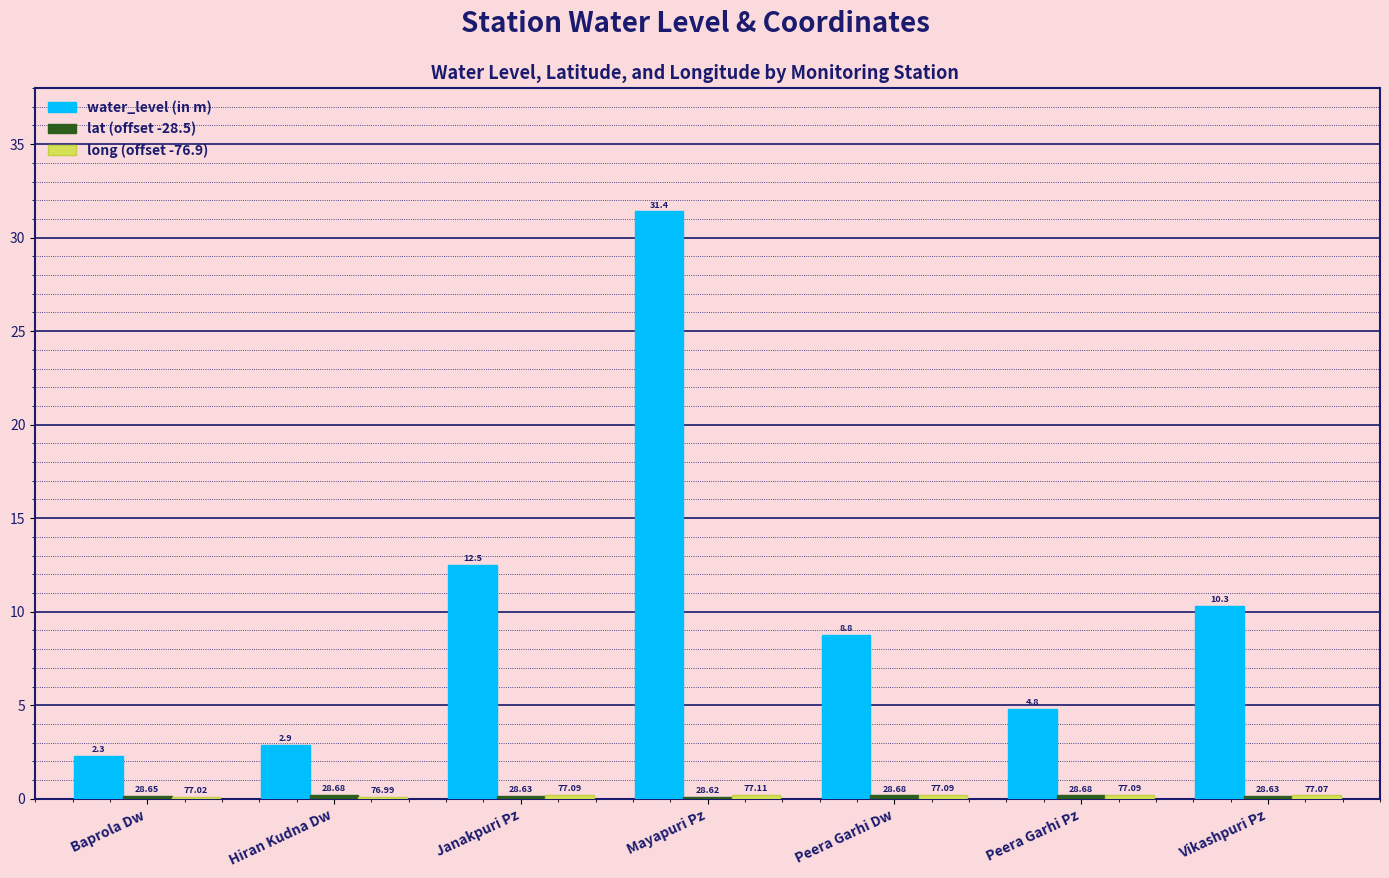

Rank the categories by water_level (in m) value from lowest to highest.

Baprola Dw, Hiran Kudna Dw, Peera Garhi Pz, Peera Garhi Dw, Vikashpuri Pz, Janakpuri Pz, Mayapuri Pz